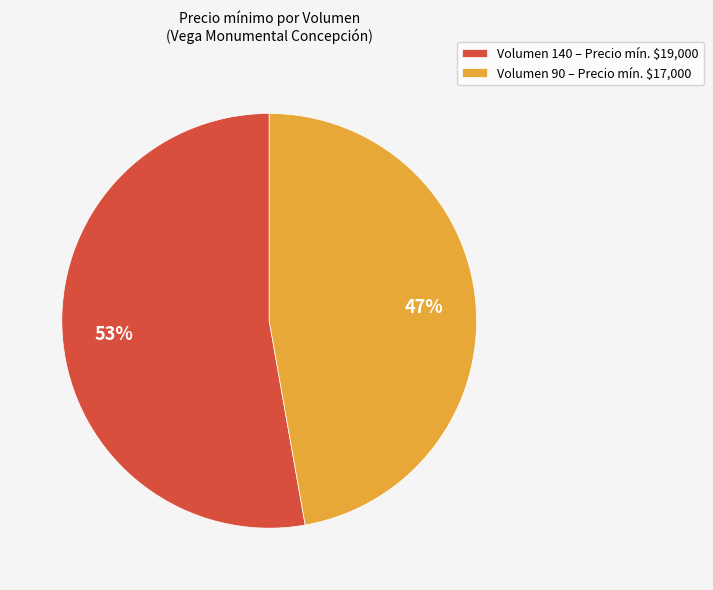

The Volumen 140 – Precio mín. $19,000 slice represents 53% of the pie. True or false?

True